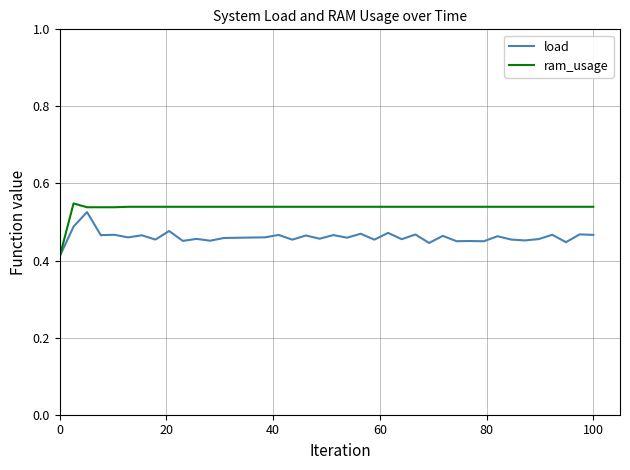

How many lines are shown in the chart?

2